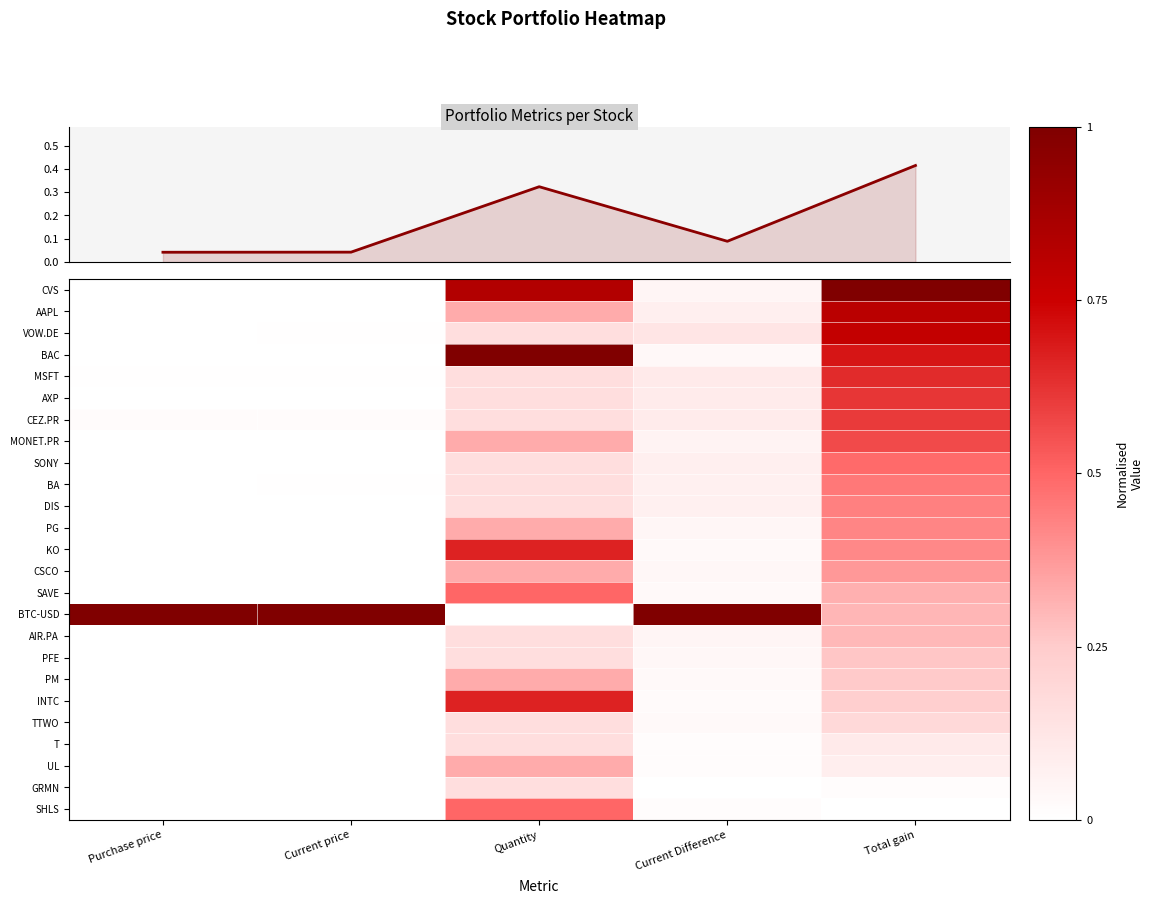

List the labels in order of CSCO value, smallest first.

Purchase price, Current price, Current Difference, Quantity, Total gain